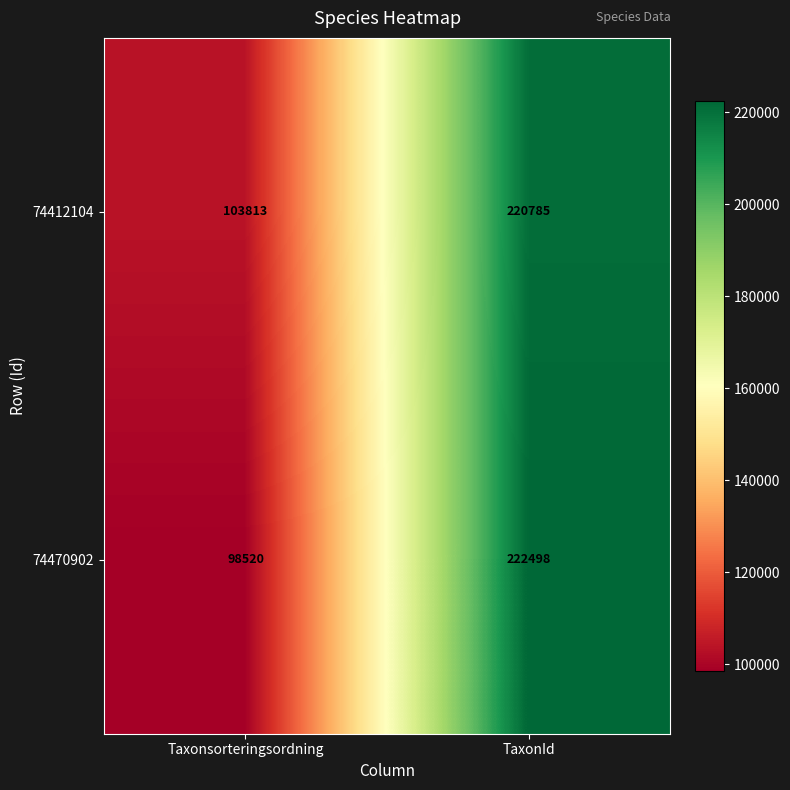

Rank the series at TaxonId from lowest to highest value.

74412104, 74470902